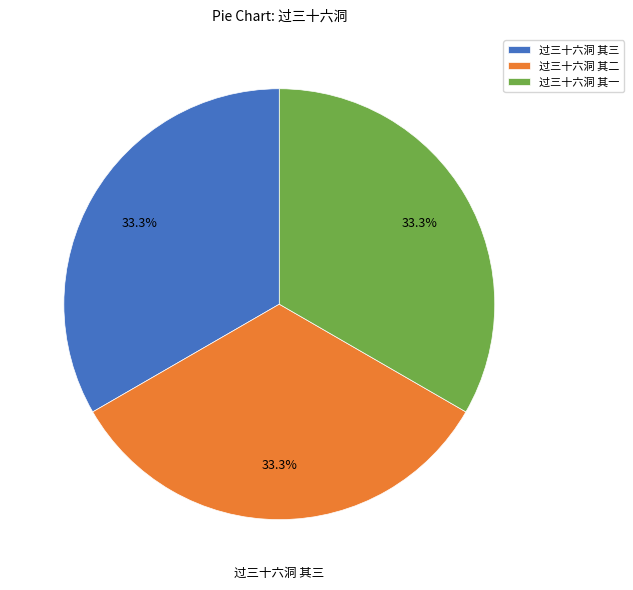

Is it true that 过三十六洞 其二 is 20% of the pie?

False